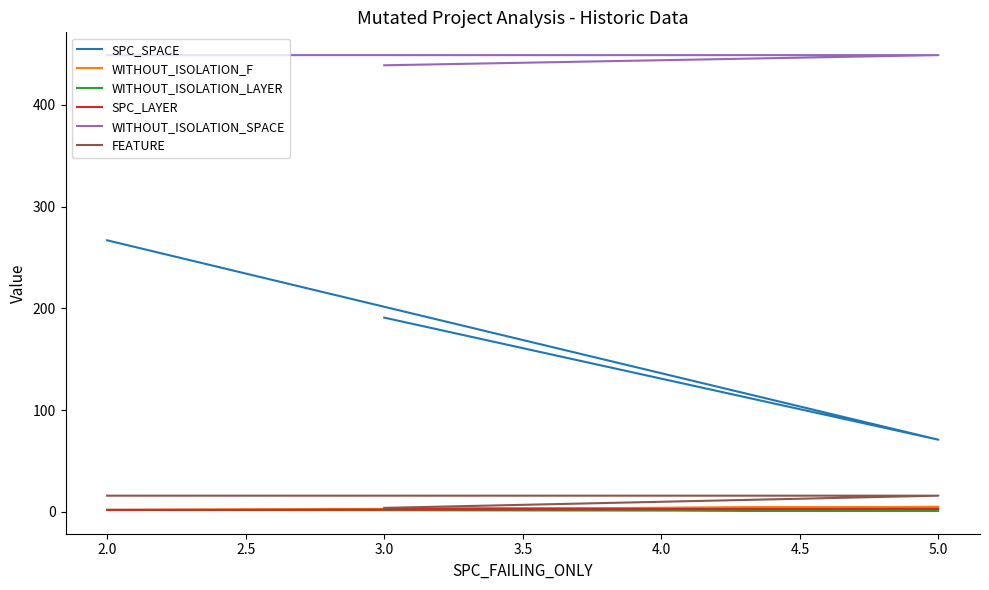

What is the difference between the maximum and minimum values in the WITHOUT_ISOLATION_F series?

3